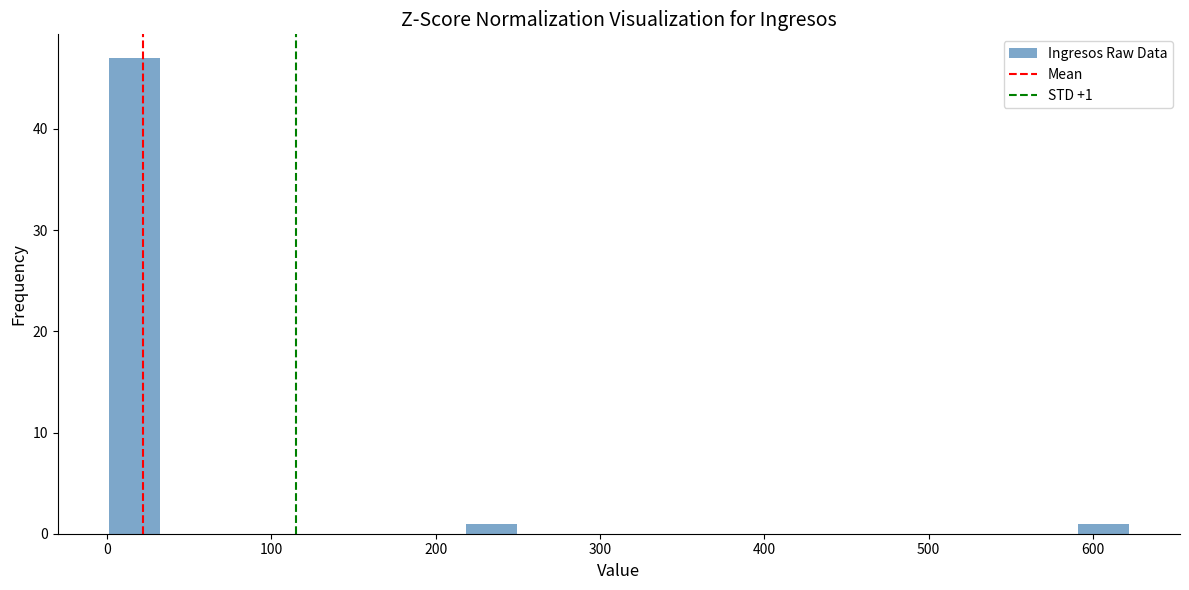

Read against the x-axis, roughly where is the centre of the tallest bar?

20